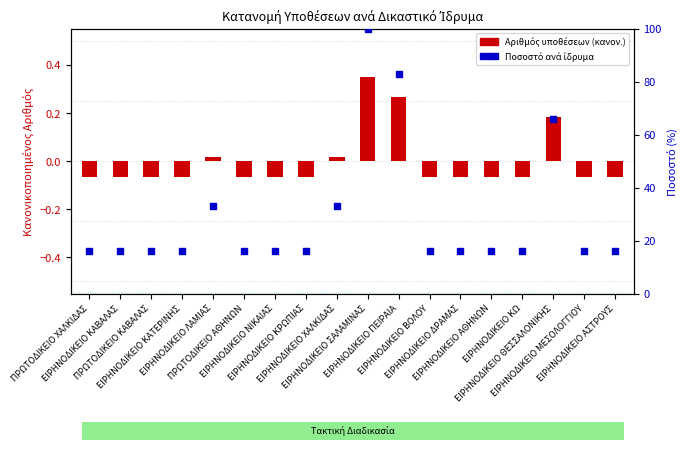

At which category is the sum across all series the highest?

ΕΙΡΗΝΟΔΙΚΕΙΟ ΣΑΛΑΜΙΝΑΣ